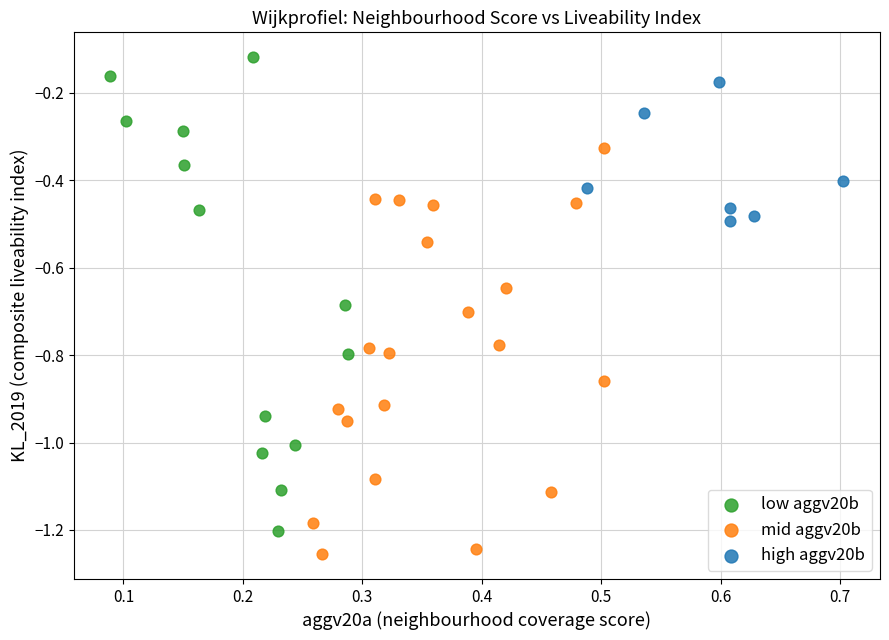

Which series contains the highest Y value?

low aggv20b